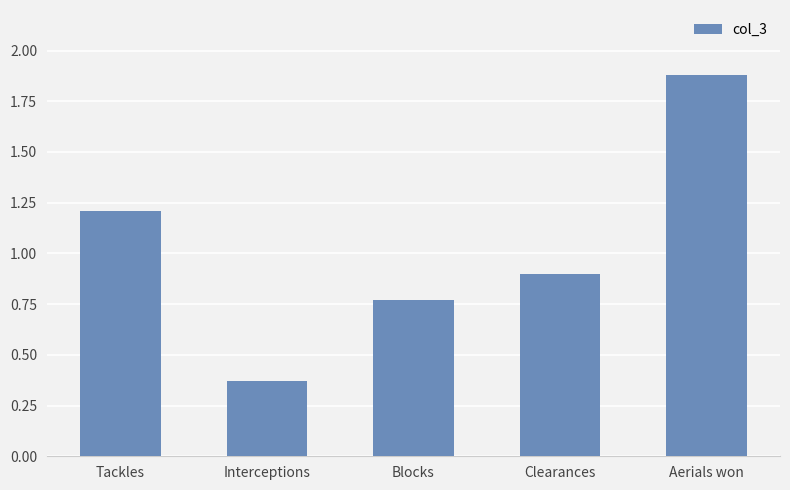

List the labels in order of value, smallest first.

Interceptions, Blocks, Clearances, Tackles, Aerials won